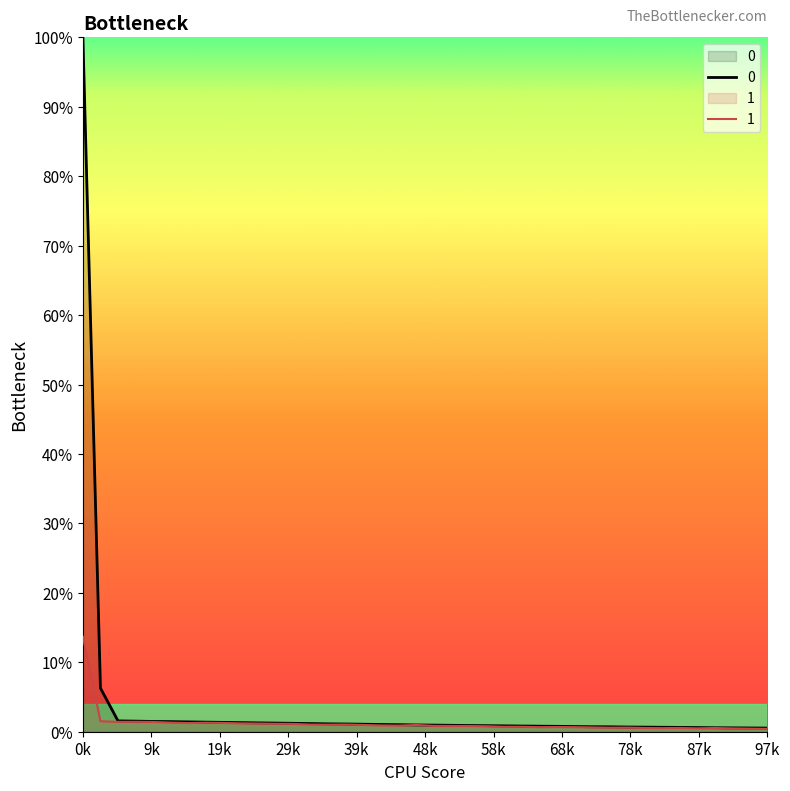

What is the value of the 1 point at the 1st from the left?

0.1